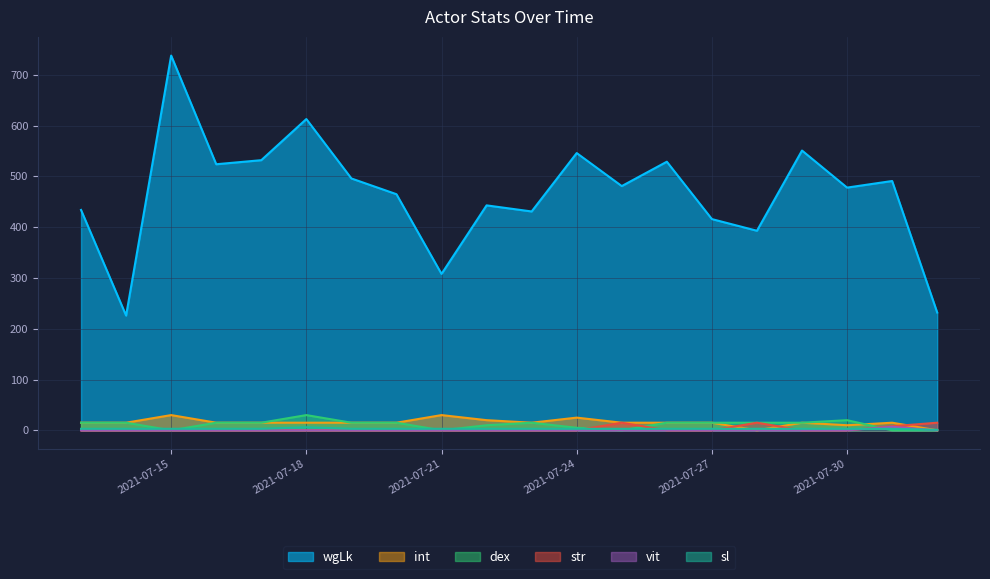

What are all the series names shown in the legend?

wgLk, int, dex, str, vit, sl